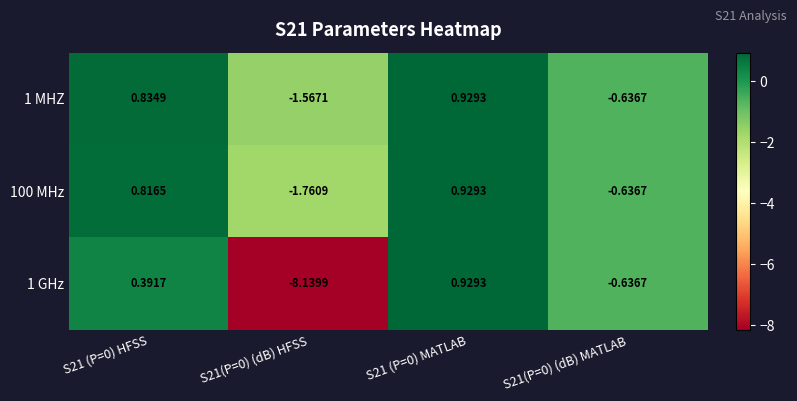

What is the total value across all series at S21 (P=0) HFSS?

2.0